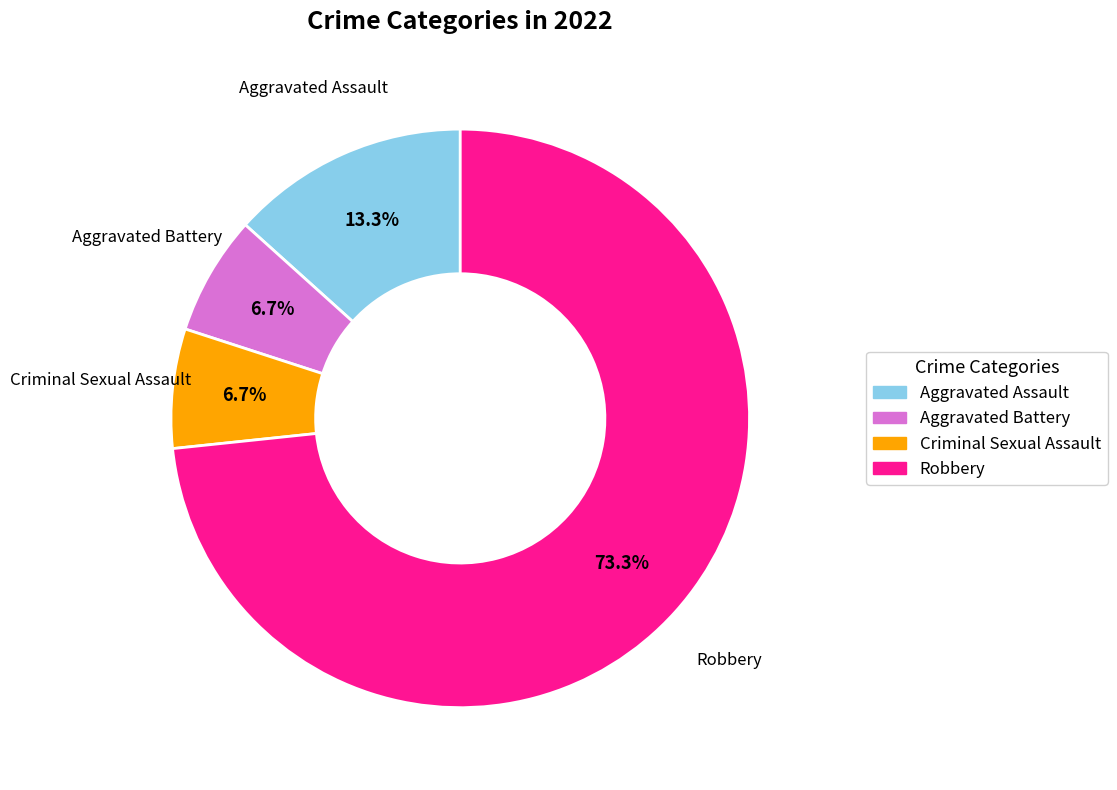

Approximately how many times larger is the value at Aggravated Assault compared to Criminal Sexual Assault?

2.0